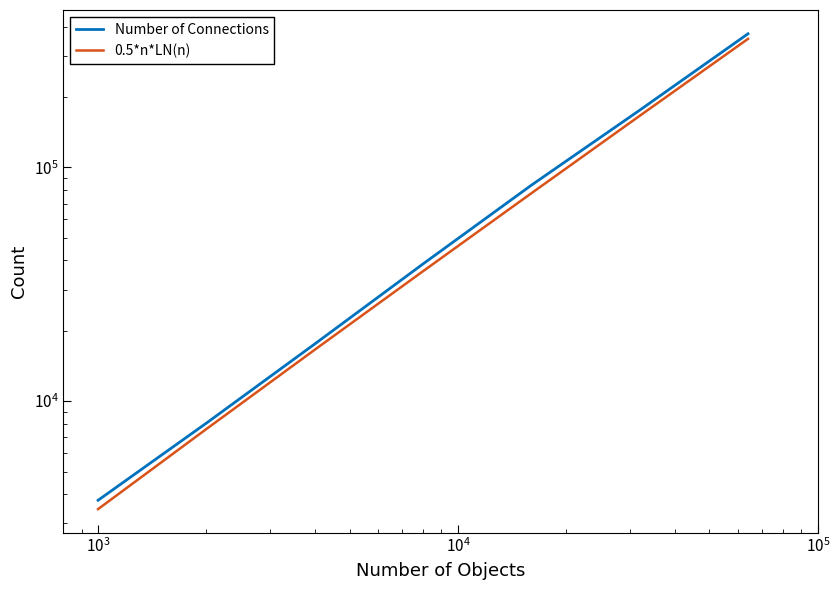

List the series in order of their peak value, lowest first.

0.5*n*LN(n), Number of Connections